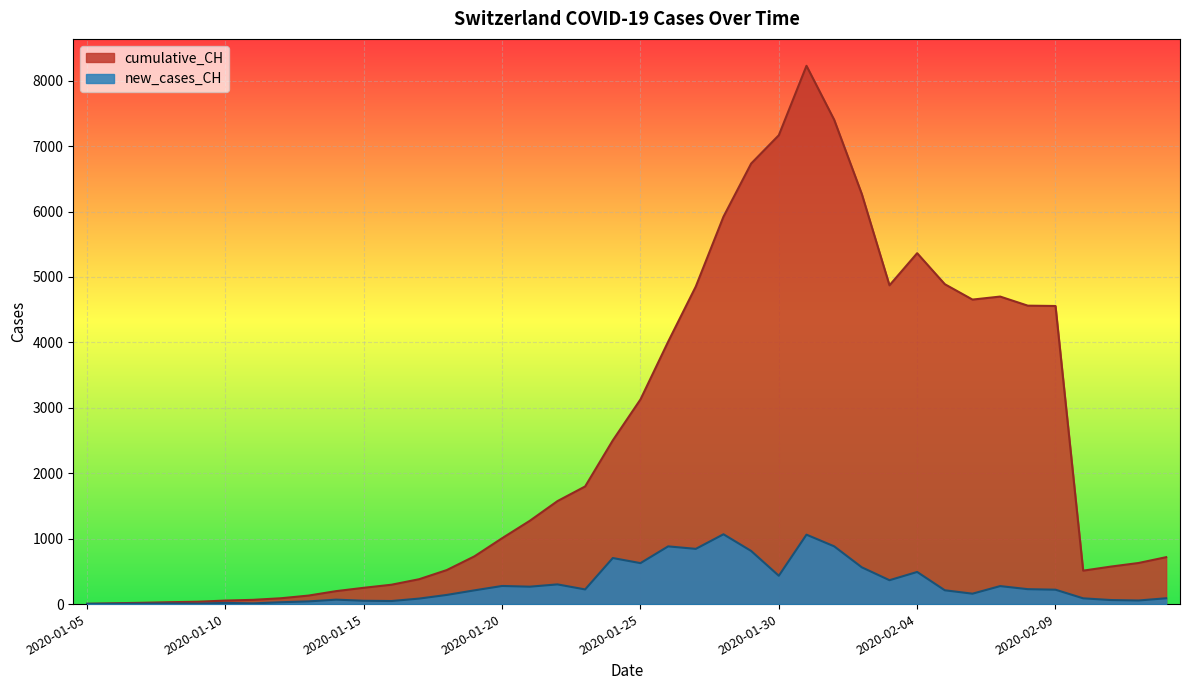

Is the value of cumulative_CH at 2020-01-25 greater than the value of new_cases_CH at 2020-01-25?

Yes